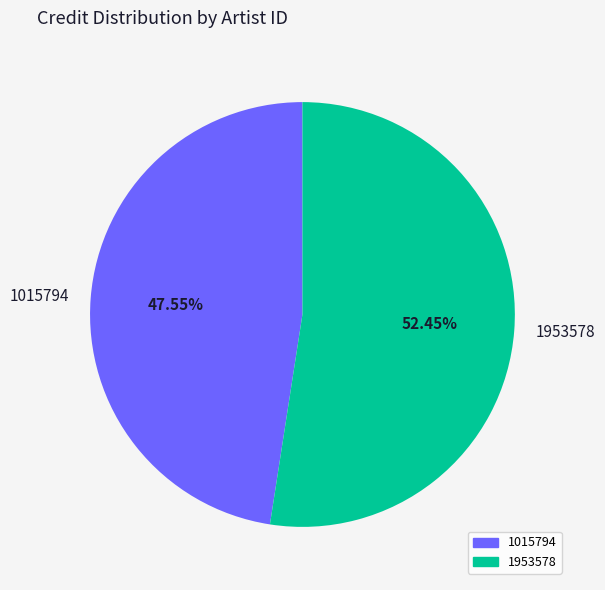

What is the ratio of the value at 1015794 to the value at 1953578?

0.9